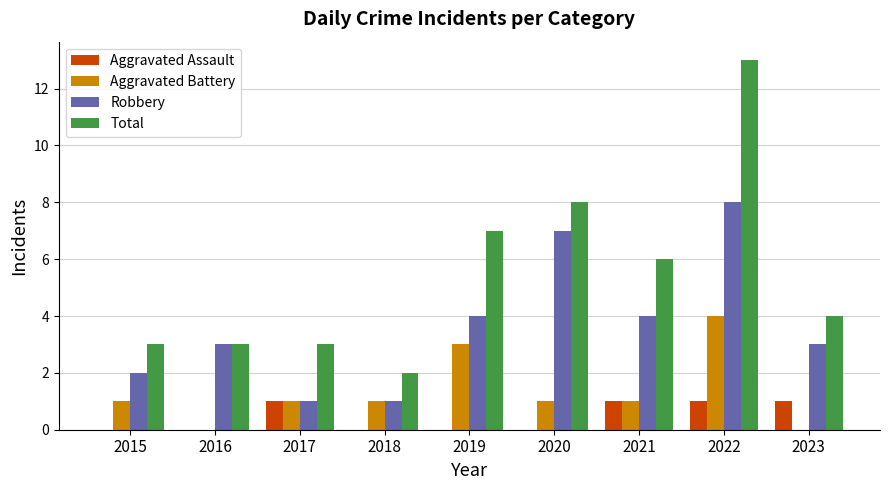

How many series are shown in this chart?

4